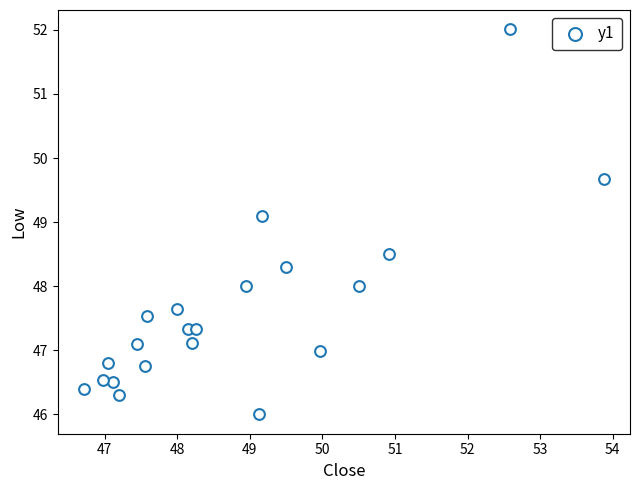

What is the range of Y values (max minus min)?

6.0